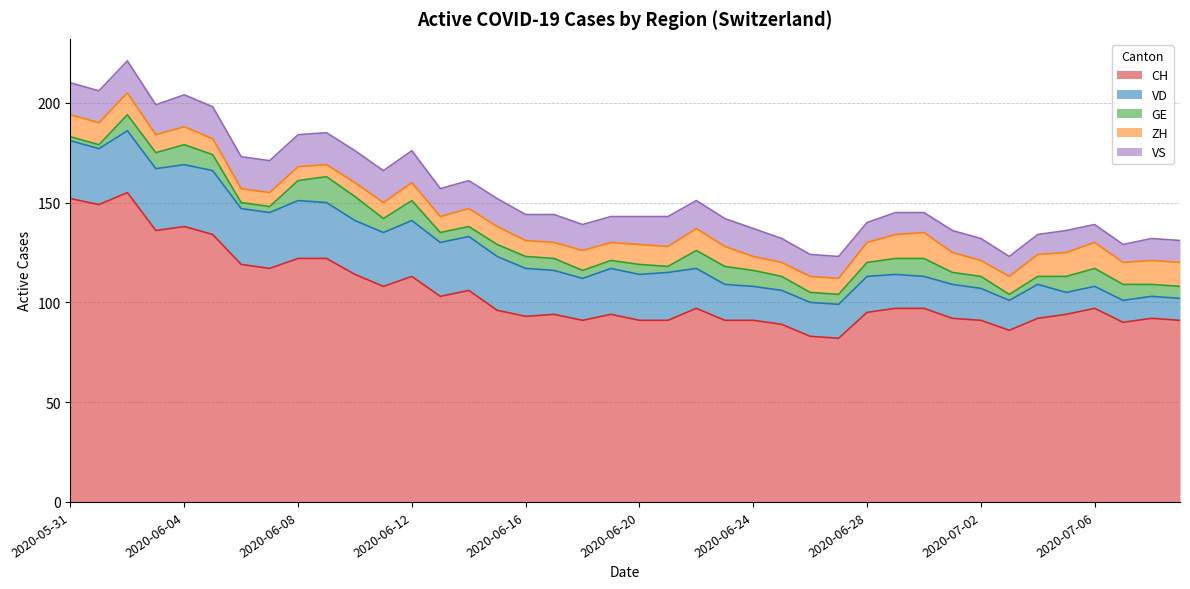

What is the average value of the CH series?

105